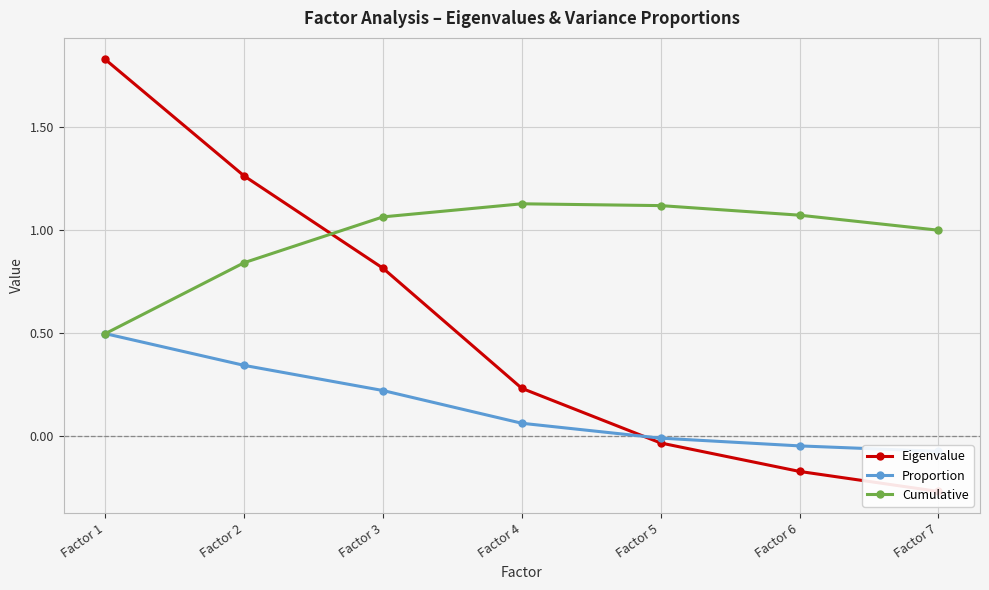

At how many categories does at least one series exceed 0?

7